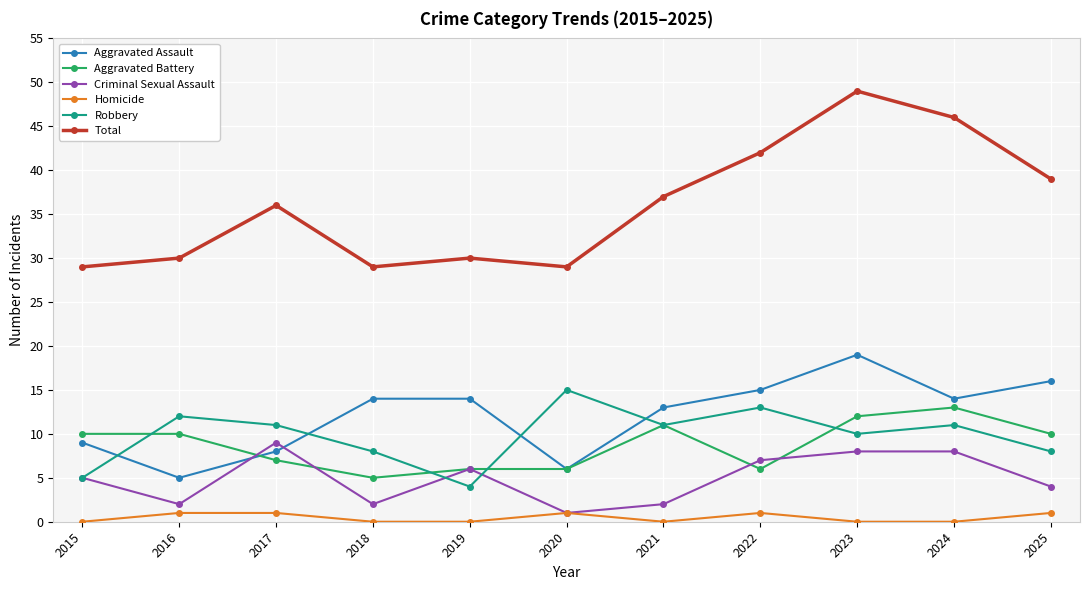

How many interior local valleys does the Robbery series have?

3